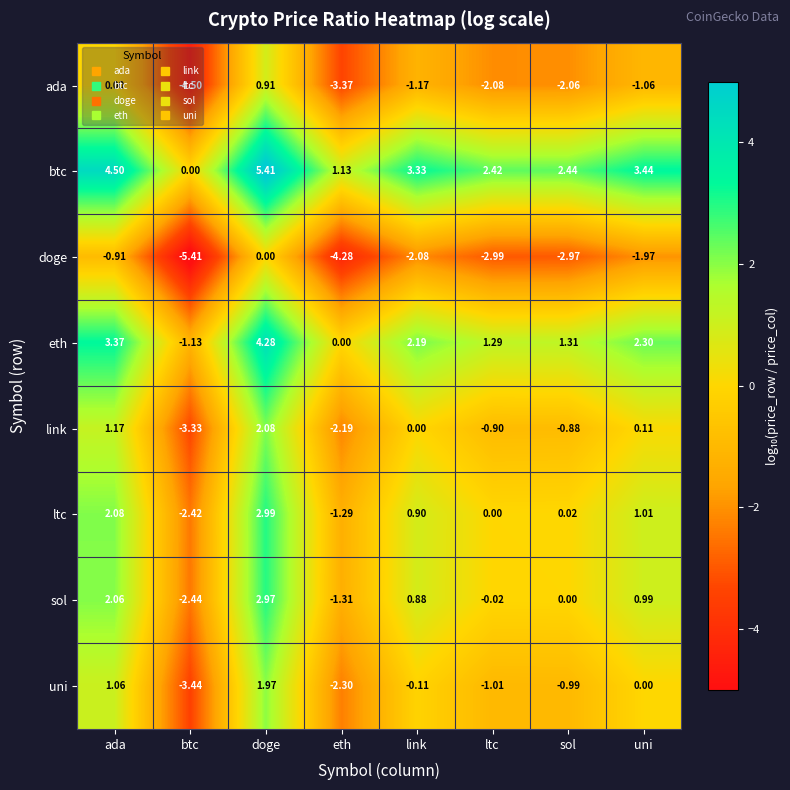

Rank the series at btc from lowest to highest value.

doge, ada, uni, link, sol, ltc, eth, btc